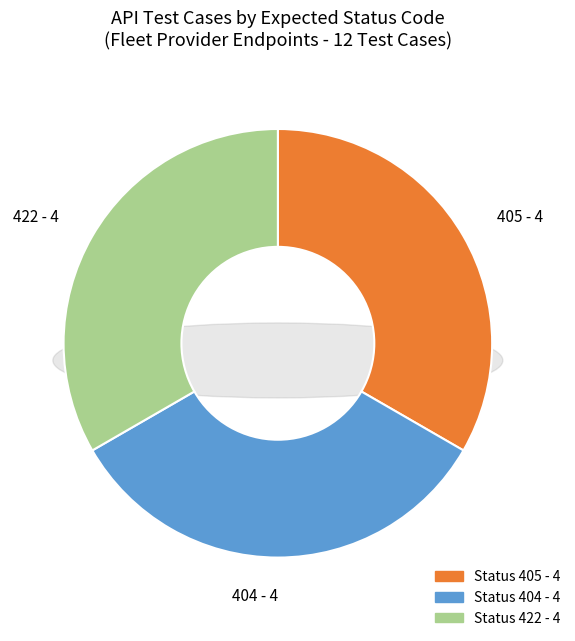

Is there a majority slice in this chart?

No